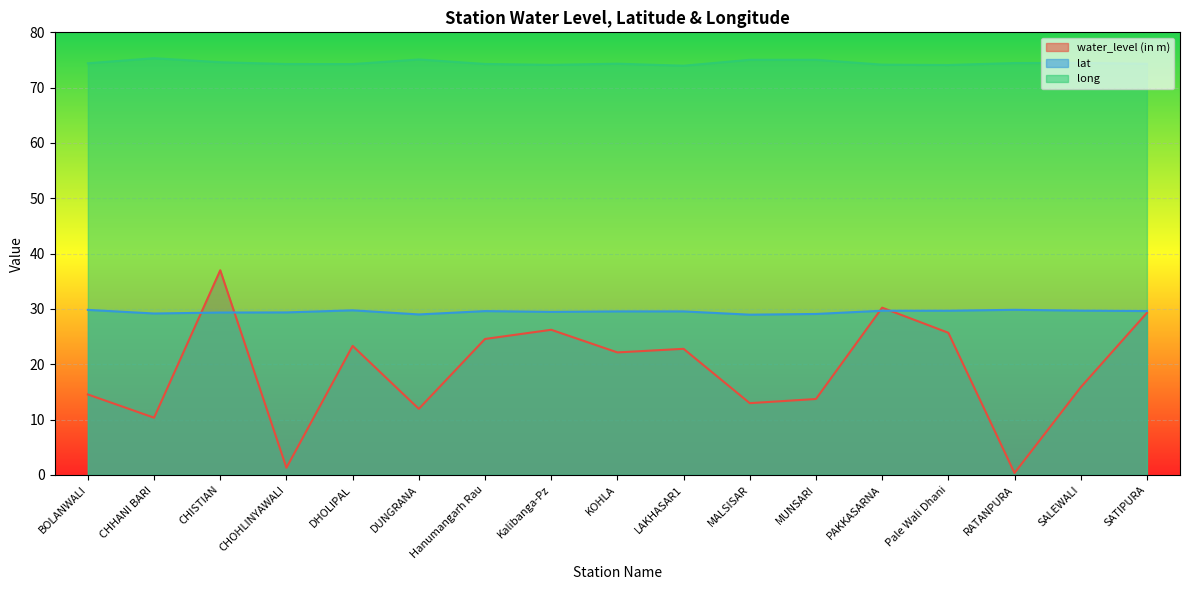

At which category is the sum across all series the highest?

CHISTIAN